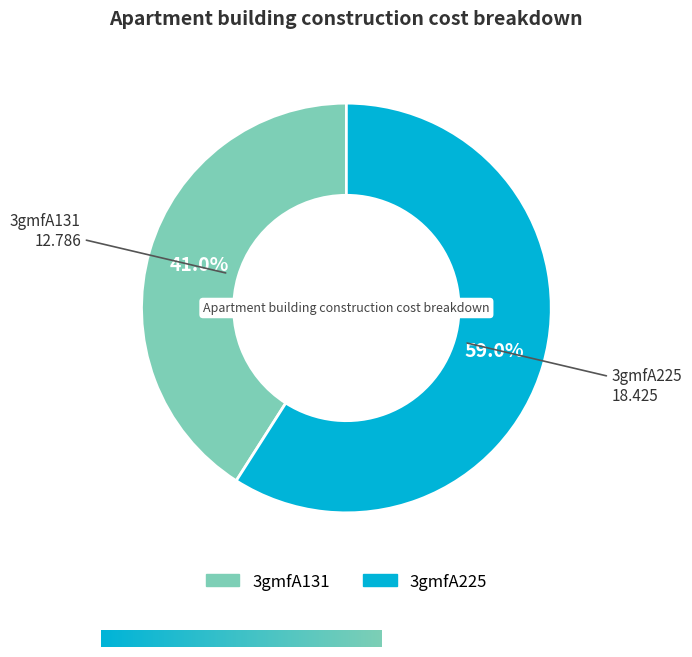

How many slices are in this pie chart?

2